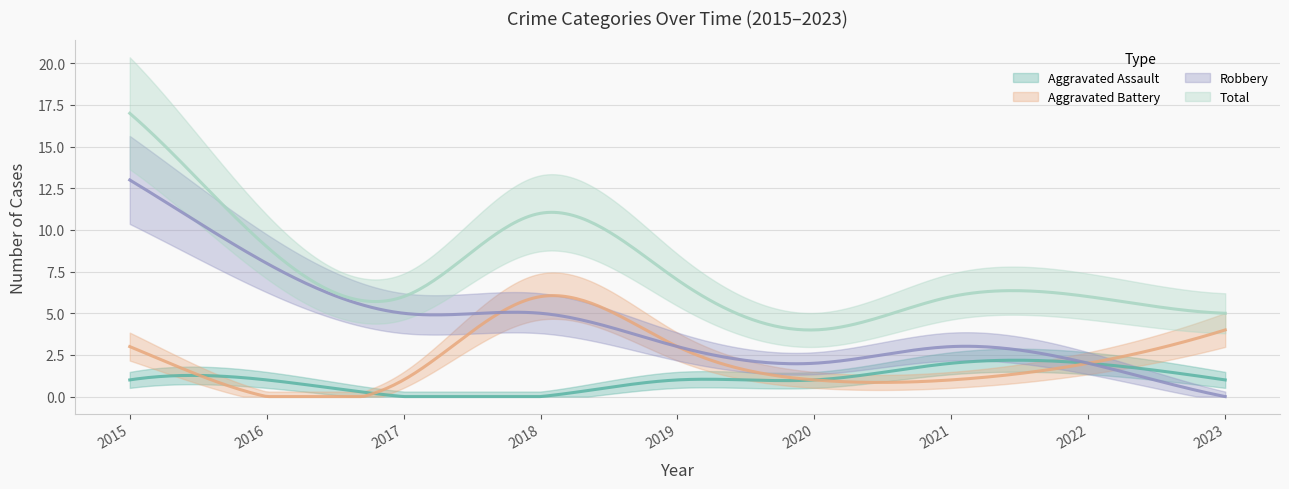

How many values in the Aggravated Battery series are below 2?

4